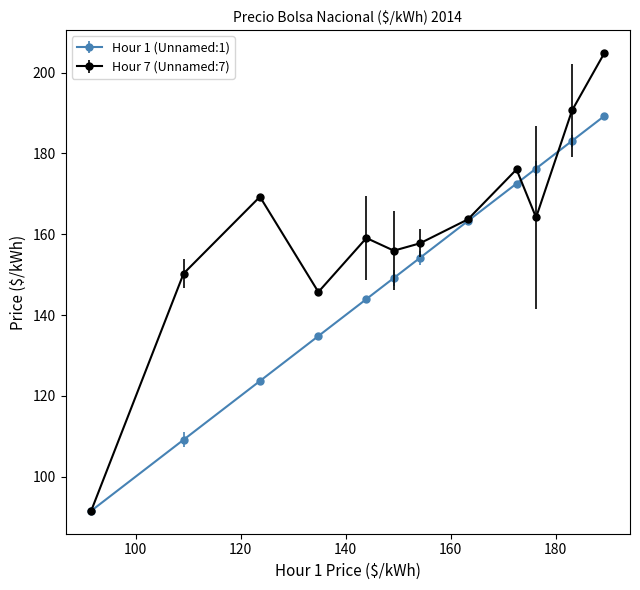

Which series has the largest total across all categories?

Hour 7 (Unnamed:7)